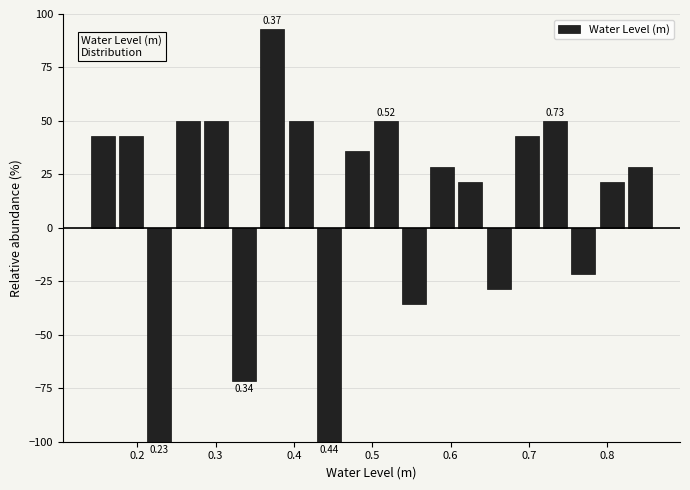

Read against the x-axis, roughly where is the centre of the tallest bar?

0.37